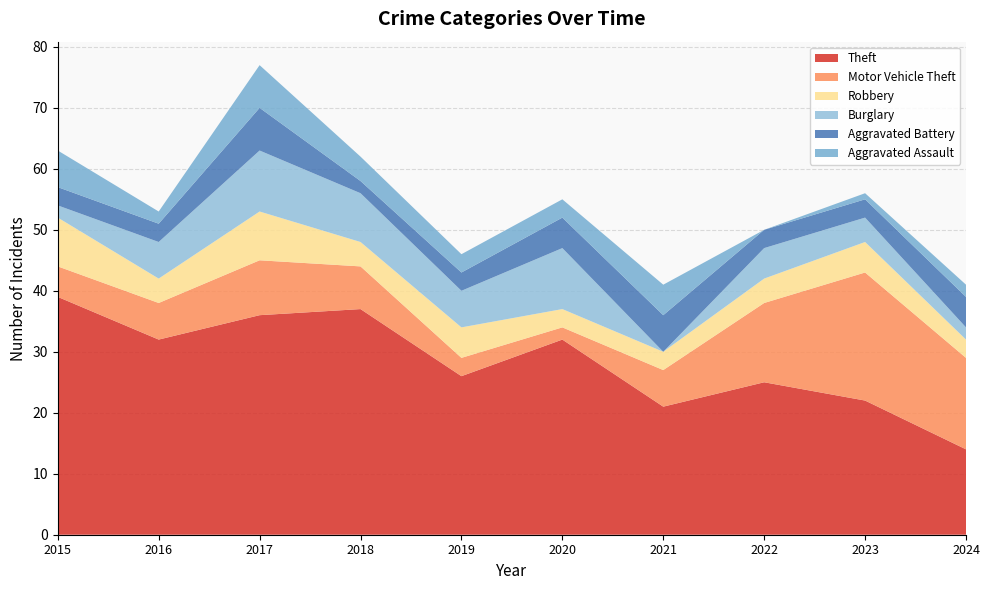

Reading left to right, what are all the values shown in this chart?

Theft: 2015=39	2016=32	2017=36	2018=37	2019=26	2020=32	2021=21	2022=25	2023=22	2024=14
Motor Vehicle Theft: 2015=5	2016=6	2017=9	2018=7	2019=3	2020=2	2021=6	2022=13	2023=21	2024=15
Robbery: 2015=8	2016=4	2017=8	2018=4	2019=5	2020=3	2021=3	2022=4	2023=5	2024=3
Burglary: 2015=2	2016=6	2017=10	2018=8	2019=6	2020=10	2021=0	2022=5	2023=4	2024=2
Aggravated Battery: 2015=3	2016=3	2017=7	2018=2	2019=3	2020=5	2021=6	2022=3	2023=3	2024=5
Aggravated Assault: 2015=6	2016=2	2017=7	2018=4	2019=3	2020=3	2021=5	2022=0	2023=1	2024=2